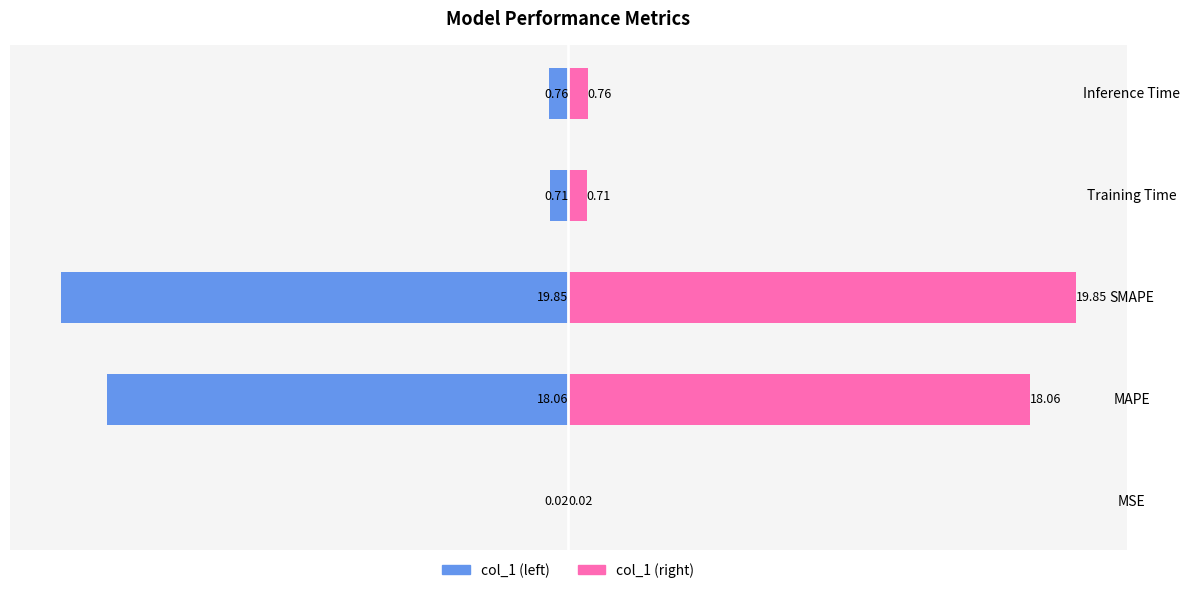

What is the average value of the col_1 (left) series?

-7.9